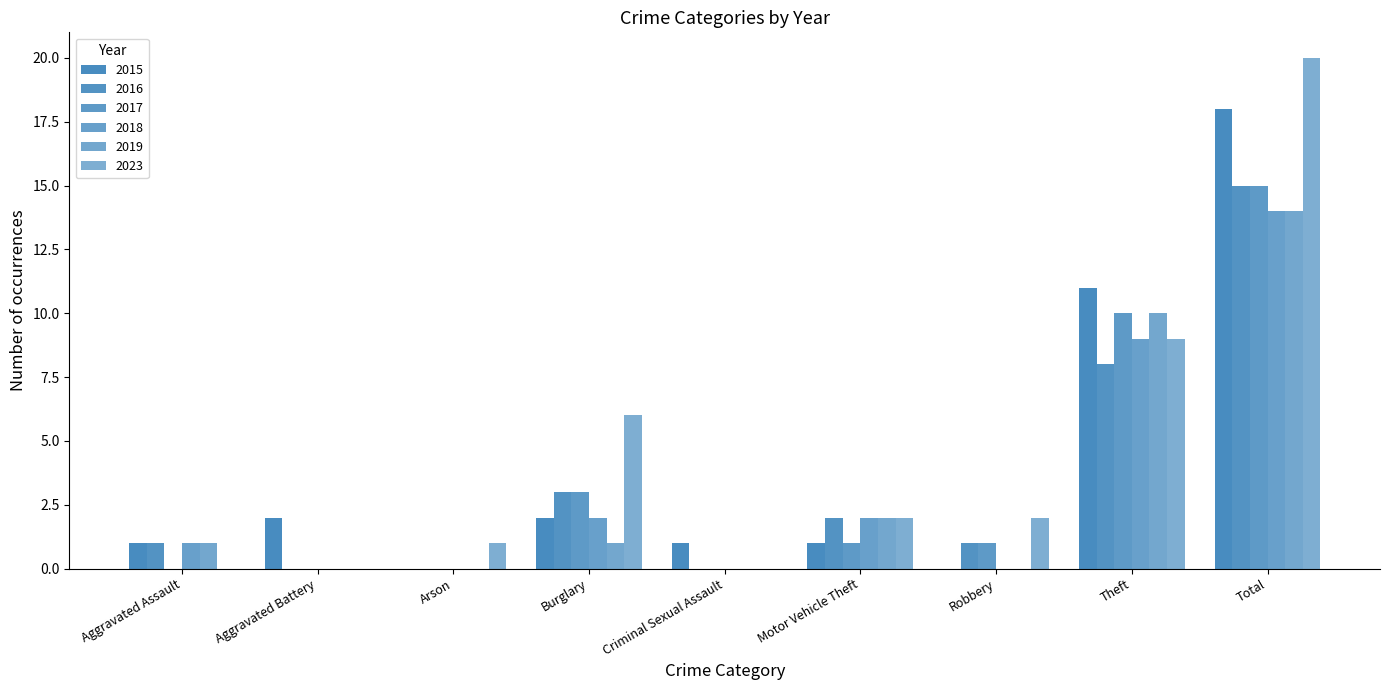

What is the average value of the 2019 series?

3